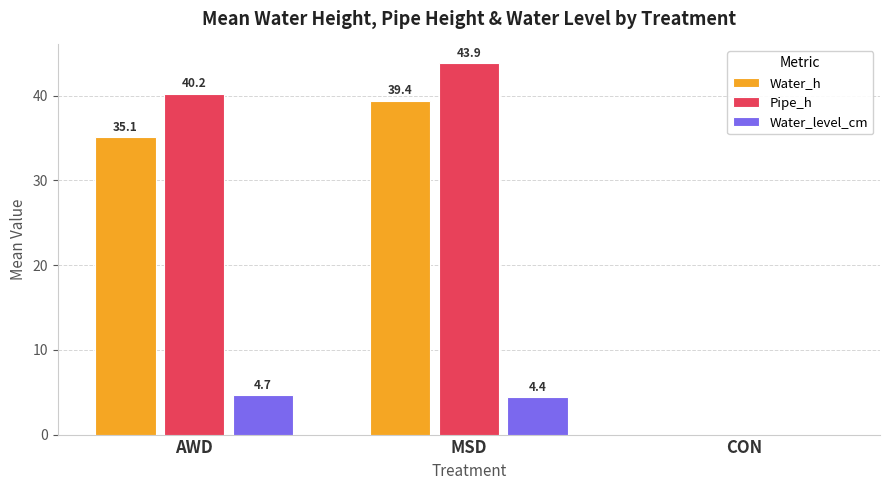

What is the average value of the Water_level_cm series?

3.0